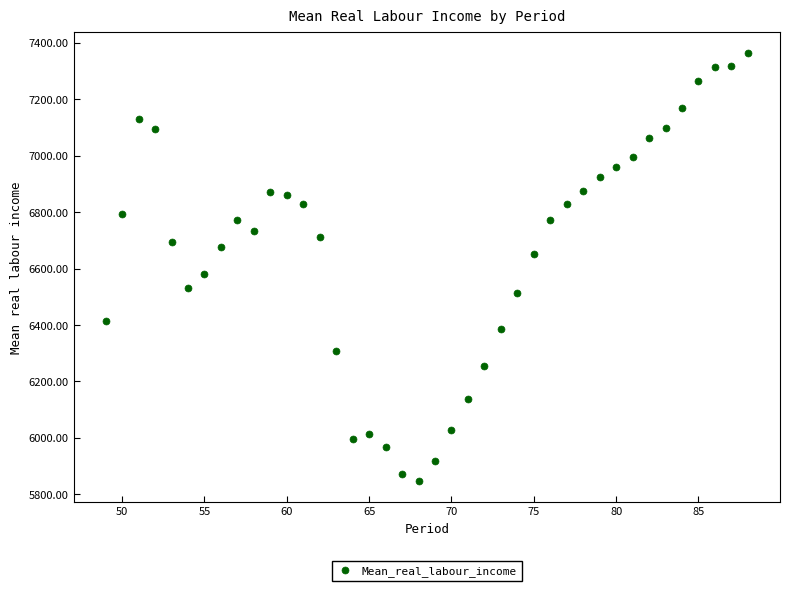

What is the range of Y values (max minus min)?

1515.2